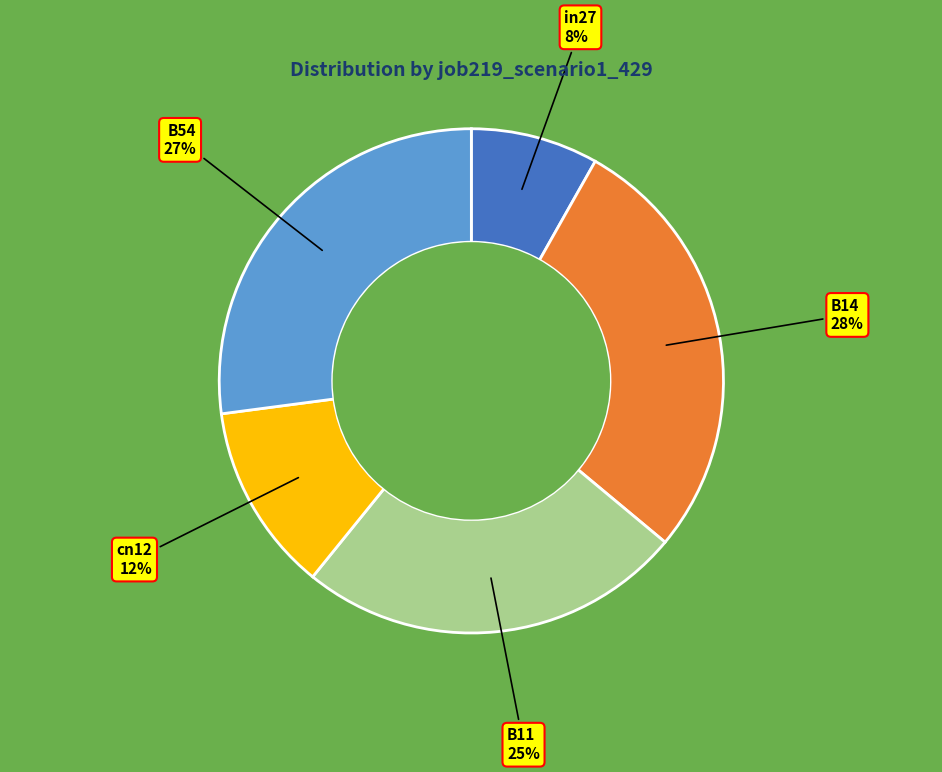

To the nearest percent, what is the average slice percentage?

20%